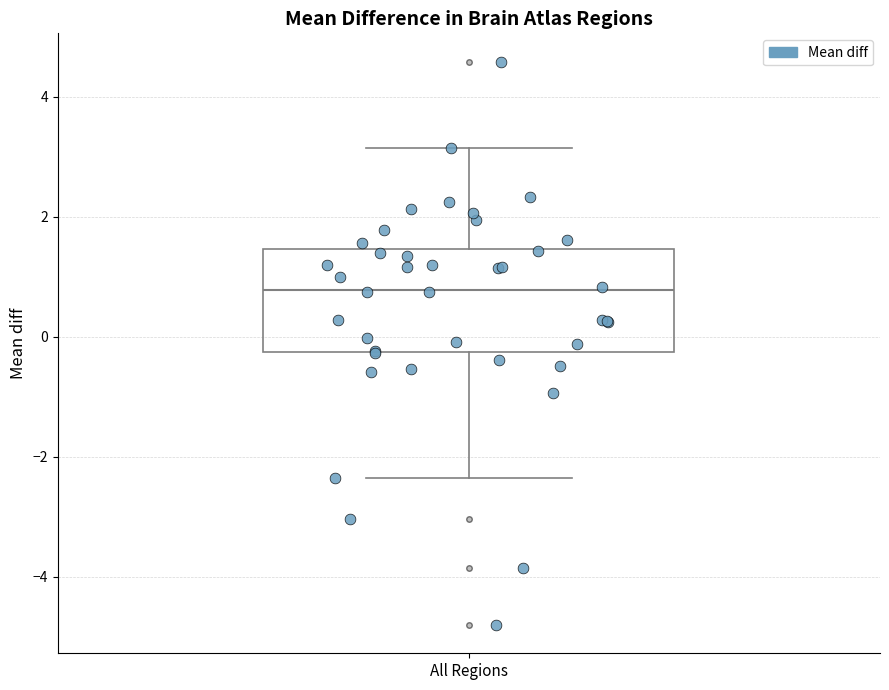

Transcribe this box plot: give where the median line is, the range the box spans, and where the two whiskers end, as read against the y-axis. The values are not printed on the chart, so give them approximately, as read against the axis.

median 0.8, box -0.2 to 1.4, whiskers -2.4 to 3.2